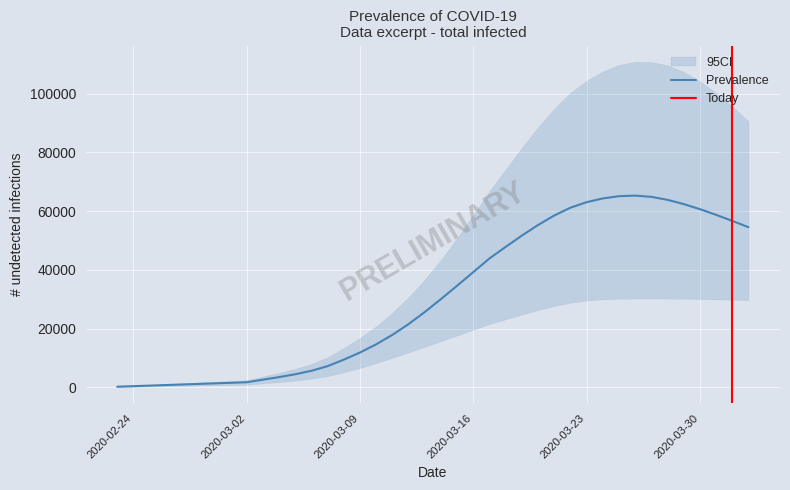

How many interior local peaks does the Prevalence series have?

1